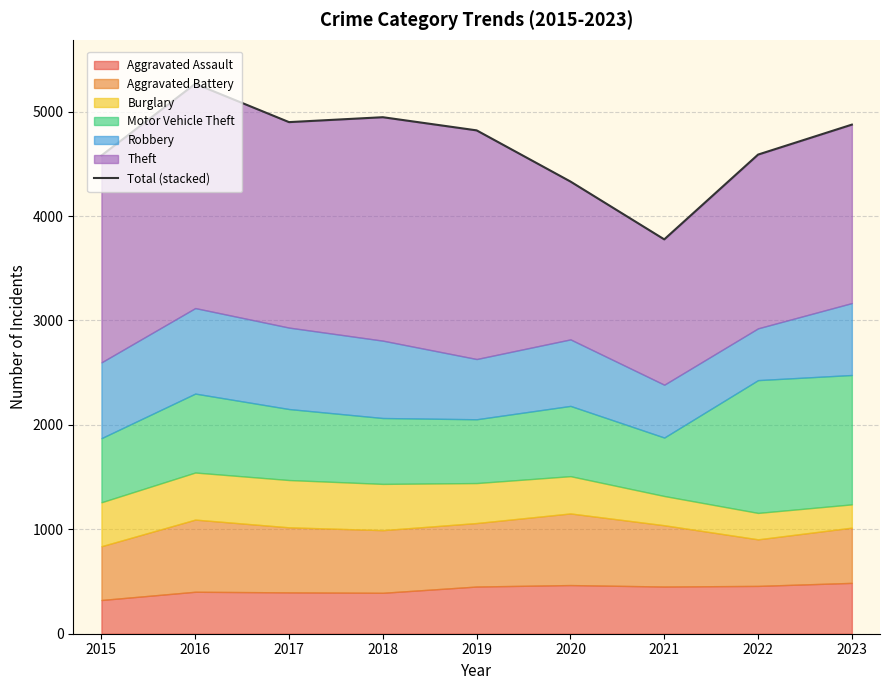

True or false: the data has more than 0 interior local peaks.

True